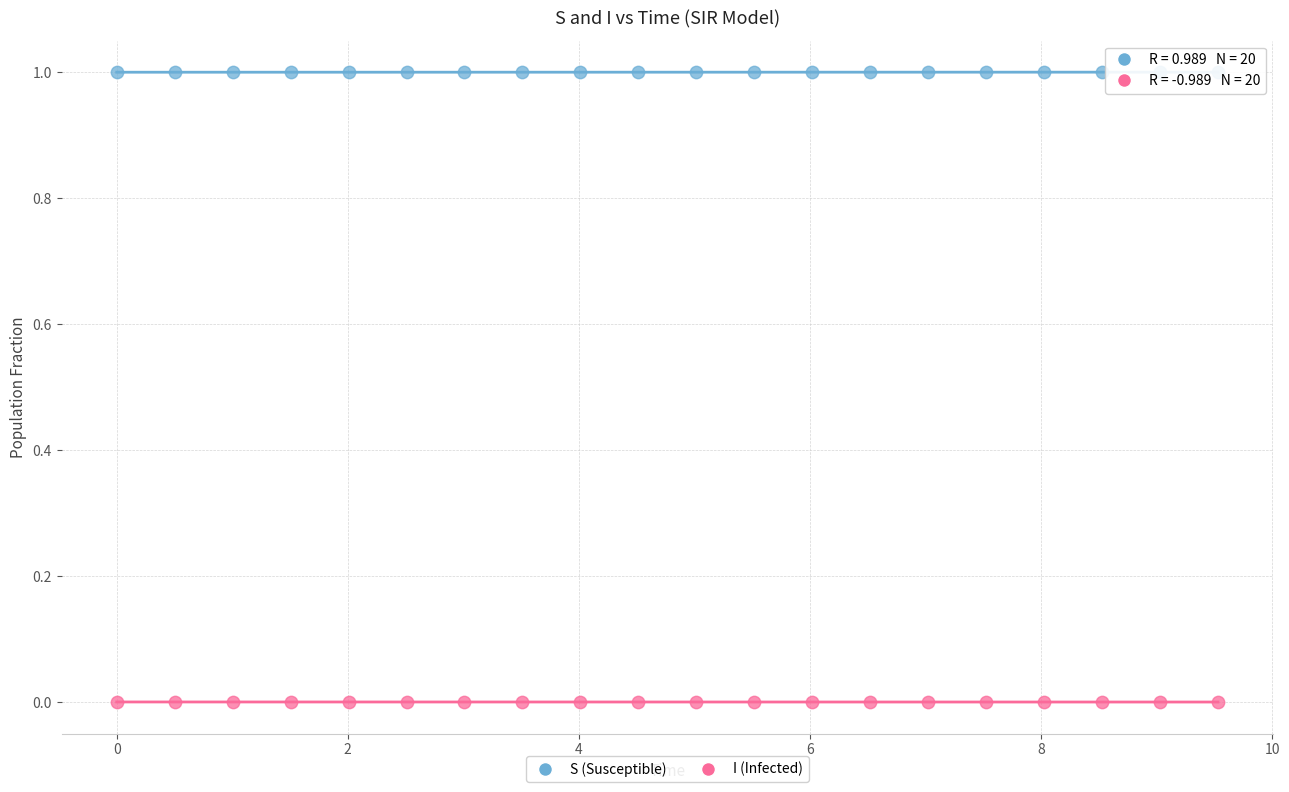

Which series reaches the maximum Y coordinate?

S (Susceptible)